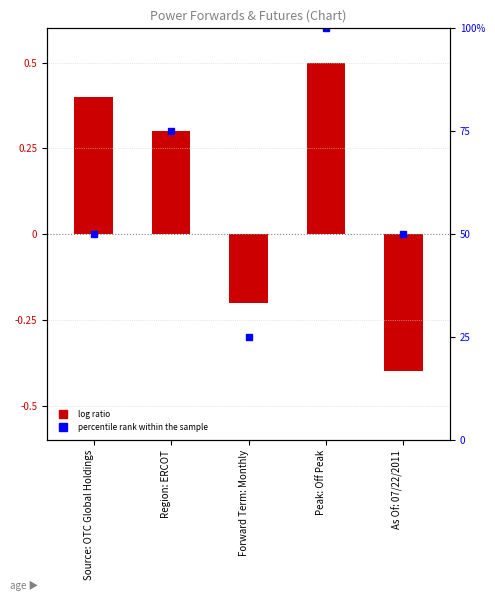

Reading left to right, what are all the values shown in this chart?

0.4	0.3	-0.2	0.5	-0.4